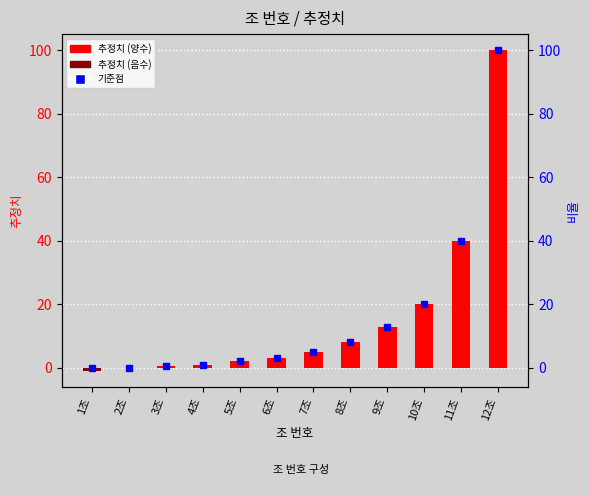

Where is 추정치 (음수) nearest to the value 0?

2조